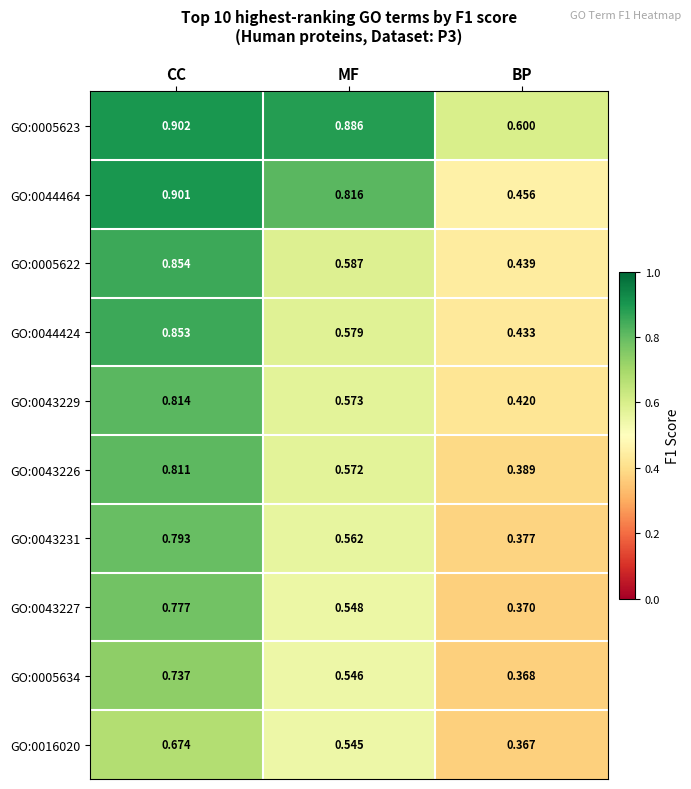

At which category does the chart reach its peak across all series?

CC